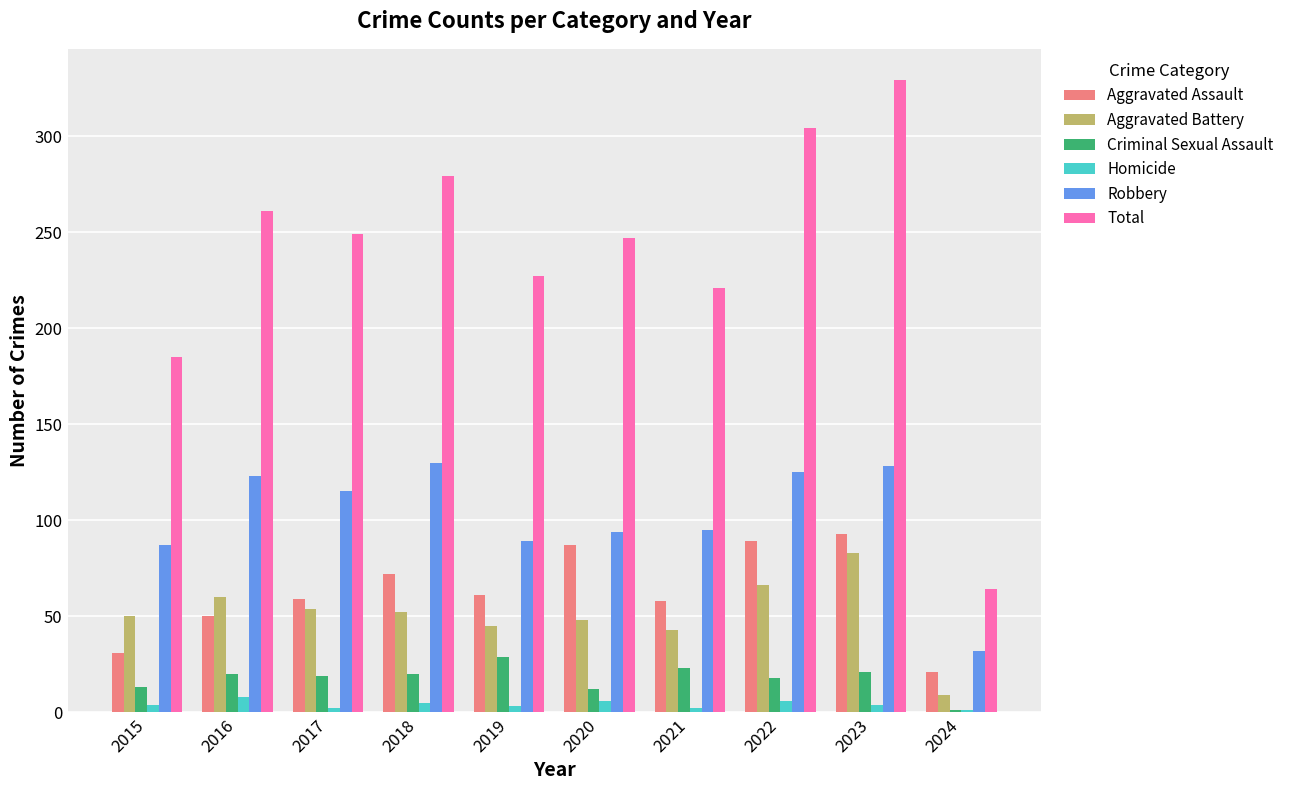

How many distinct data groups are displayed?

6